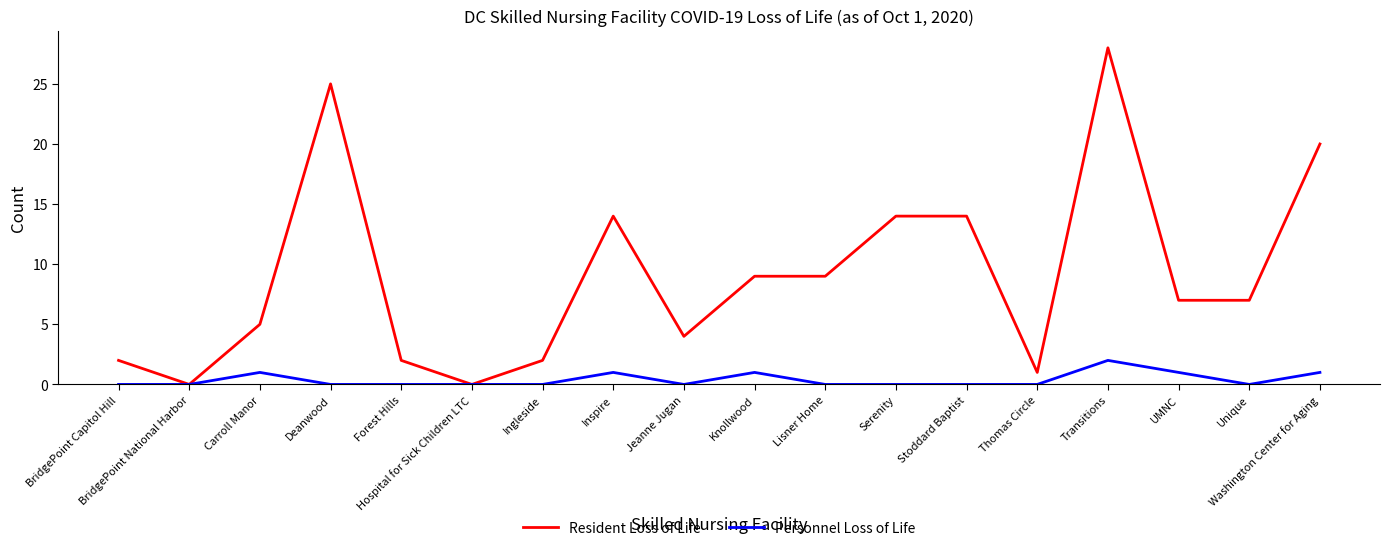

Which label corresponds to the largest value in the chart?

Transitions